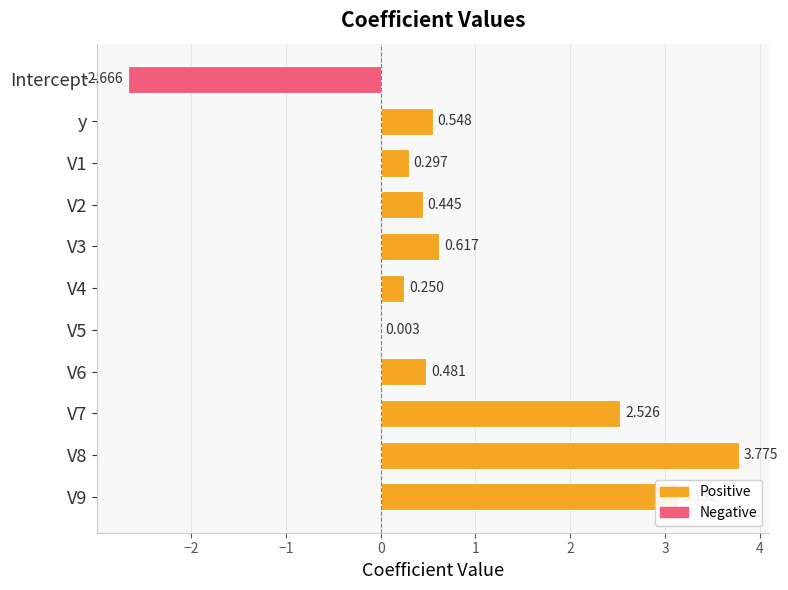

Between y and Intercept, which is larger?

y